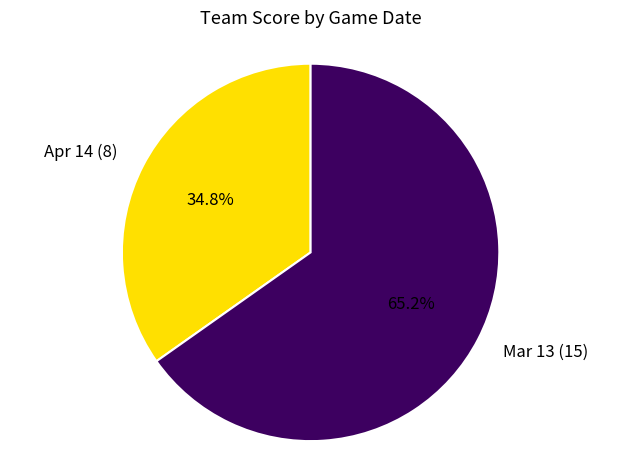

What percentage do Apr 14 and Mar 13 together represent?

100.0%